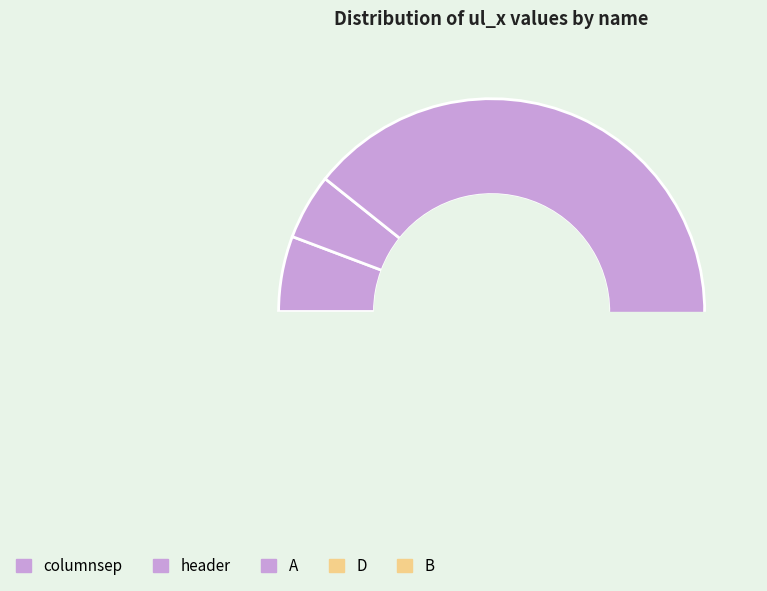

To the nearest percent, what portion does header represent?

5%